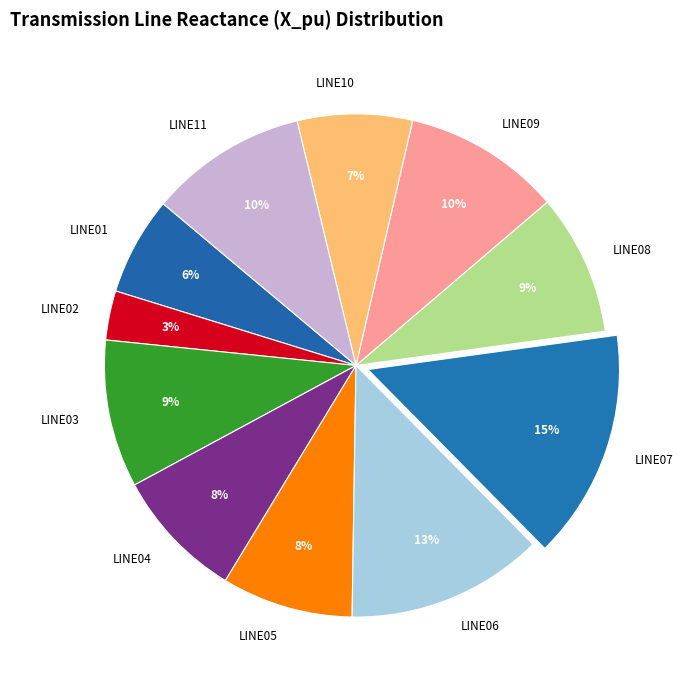

To the nearest percent, what percentage of the pie is LINE10?

7%